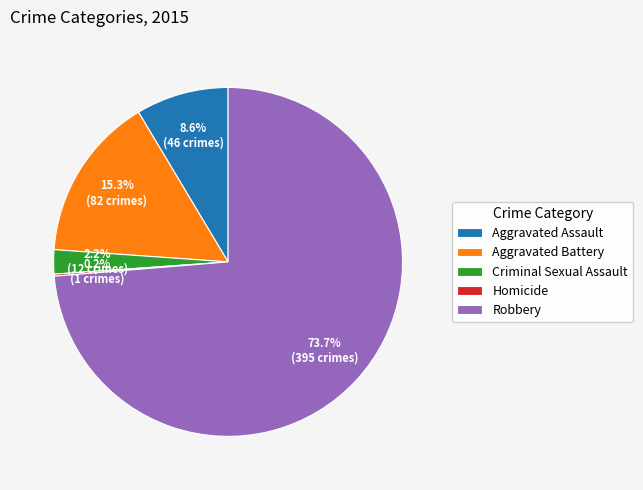

Does Criminal Sexual Assault account for over 50% of the chart?

No